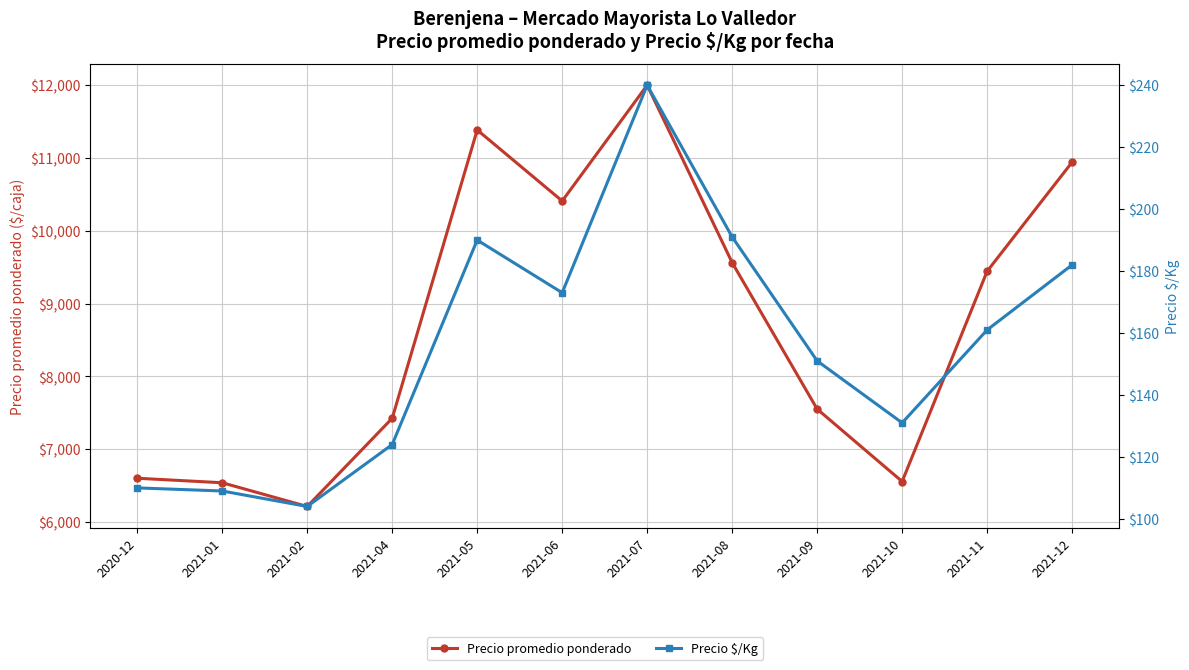

Read the Precio $/Kg value at 2021-06, to the nearest 10.

170